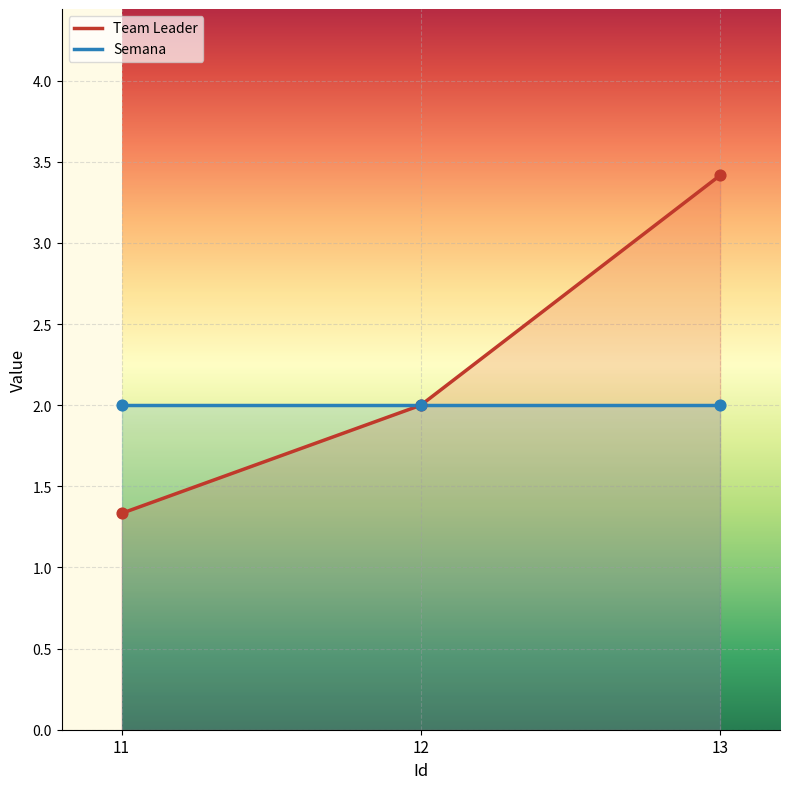

What is the change in value from 12 to 13?

+1.4